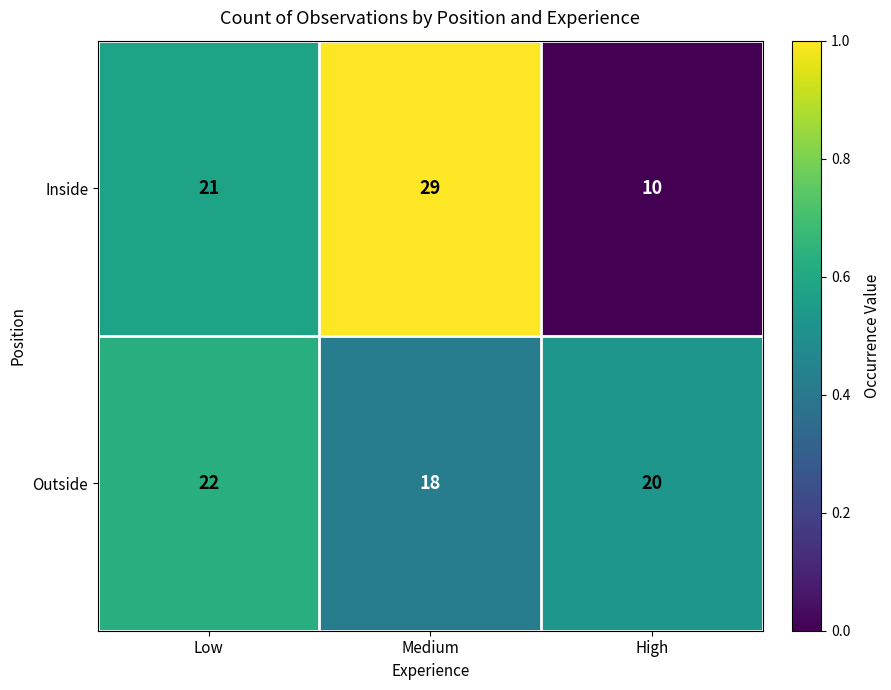

What is the maximum value shown in the chart?

29